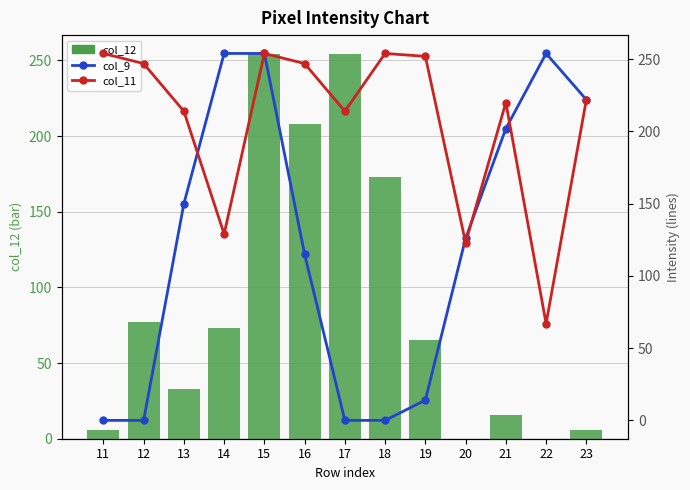

Which has a higher value, 14 or 15?

15